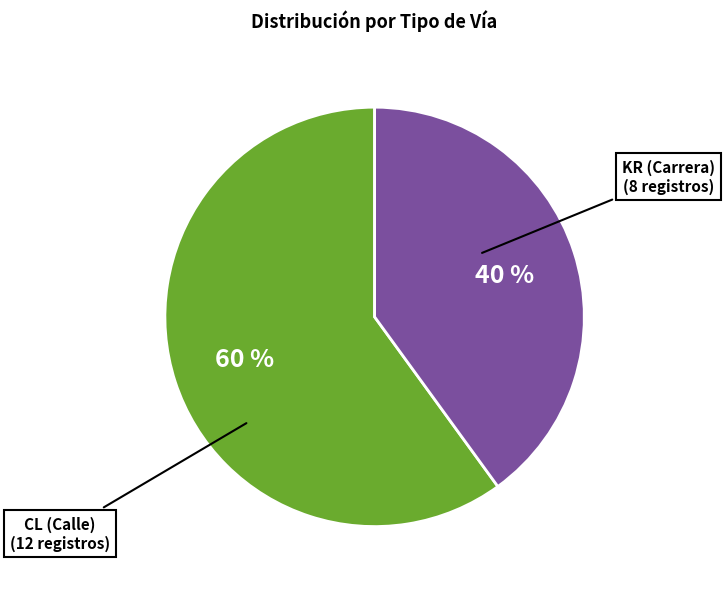

To the nearest percent, what is the average slice percentage?

50%